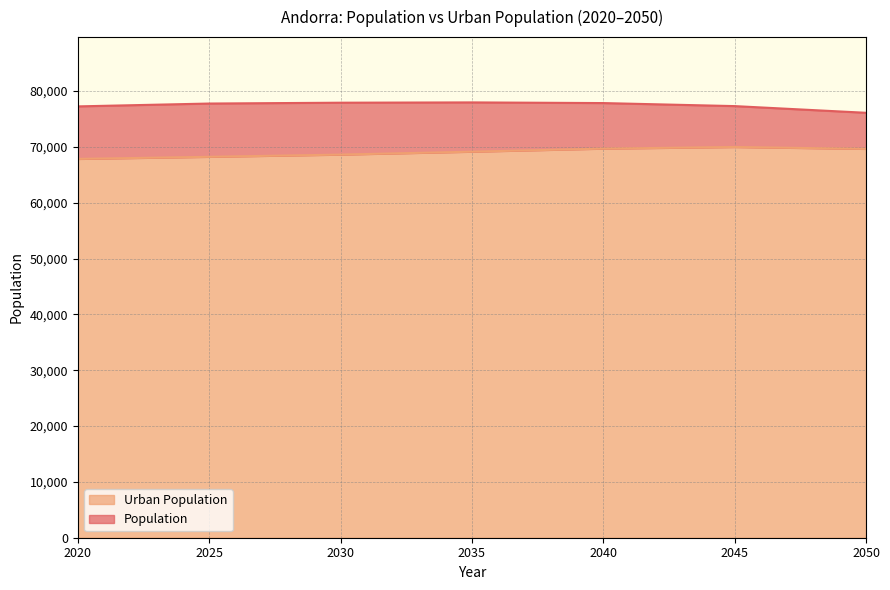

What is the sum of all Population values?

542236